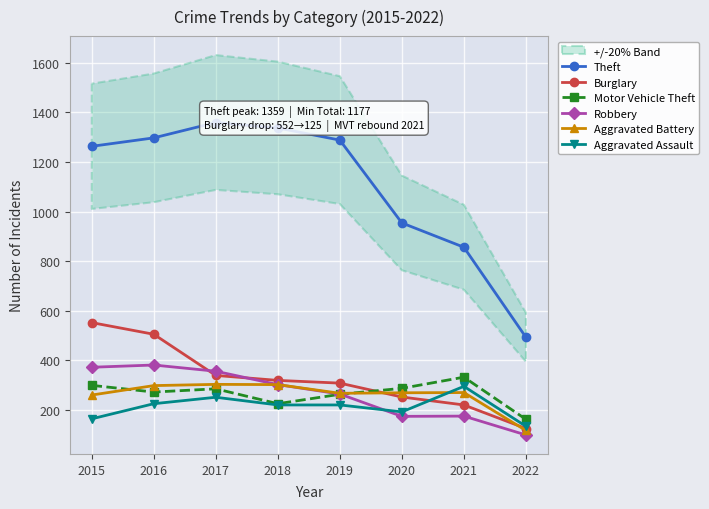

How many lines are shown in the chart?

6